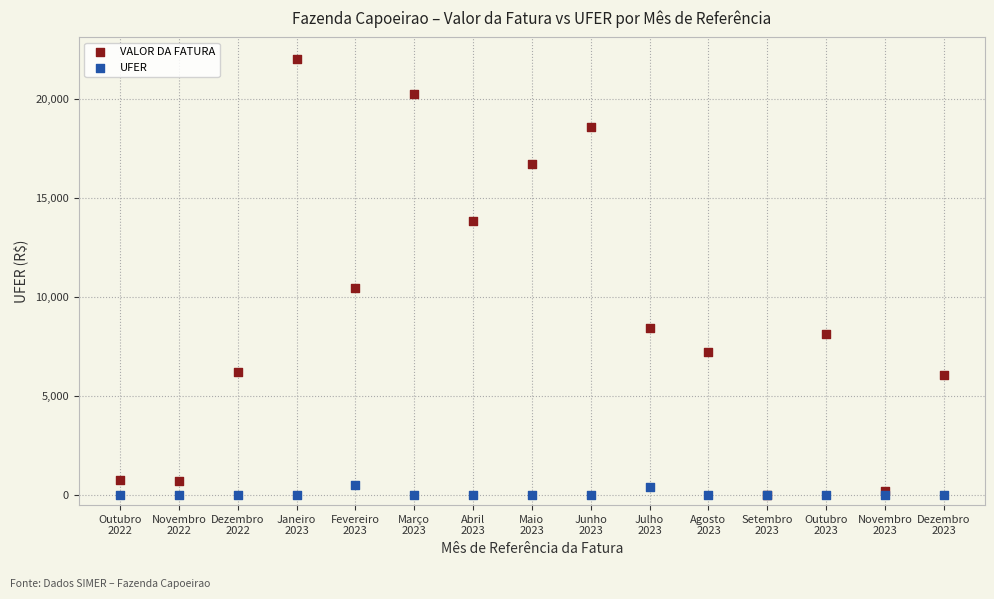

Across all series, what Y value is closest to 10997?

10444.1